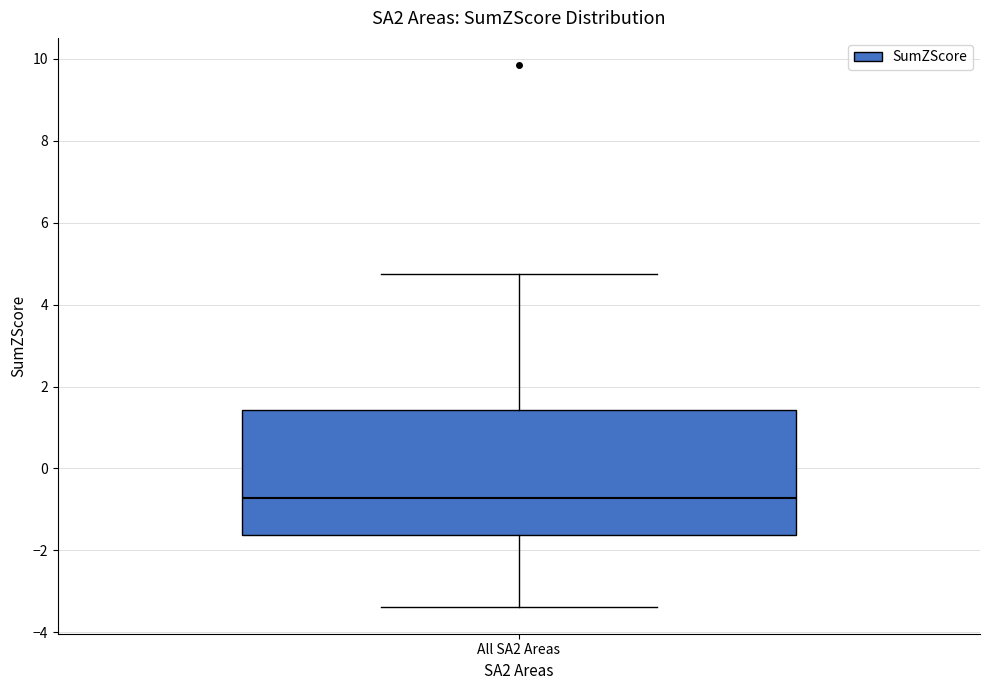

Transcribe this box plot: give where the median line is, the range the box spans, and where the two whiskers end, as read against the y-axis. The values are not printed on the chart, so give them approximately, as read against the axis.

median -0.8, box -1.6 to 1.4, whiskers -3.4 to 4.8